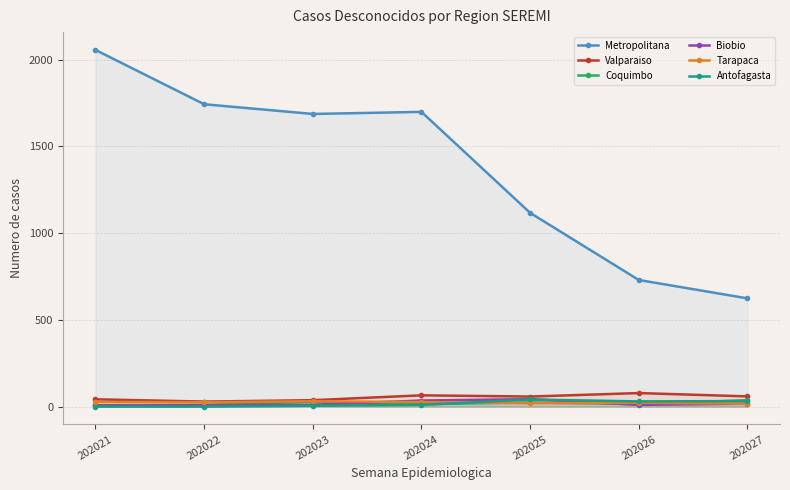

Reading right to left, list all the values displayed in this chart.

Metropolitana: 202027=624	202026=730	202025=1117	202024=1699	202023=1687	202022=1743	202021=2056
Valparaiso: 202027=59	202026=78	202025=58	202024=65	202023=37	202022=29	202021=42
Coquimbo: 202027=37	202026=15	202025=24	202024=14	202023=29	202022=9	202021=8
Biobio: 202027=17	202026=10	202025=43	202024=35	202023=11	202022=9	202021=7
Tarapaca: 202027=17	202026=22	202025=20	202024=26	202023=31	202022=25	202021=27
Antofagasta: 202027=32	202026=30	202025=41	202024=10	202023=5	202022=0	202021=0